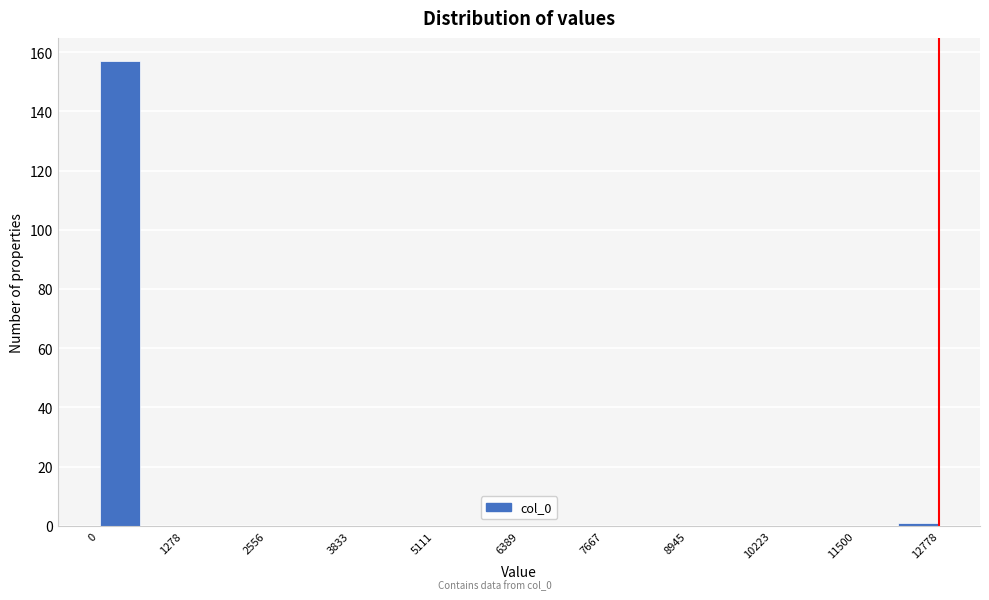

Read against the x-axis, roughly where is the centre of the tallest bar?

400